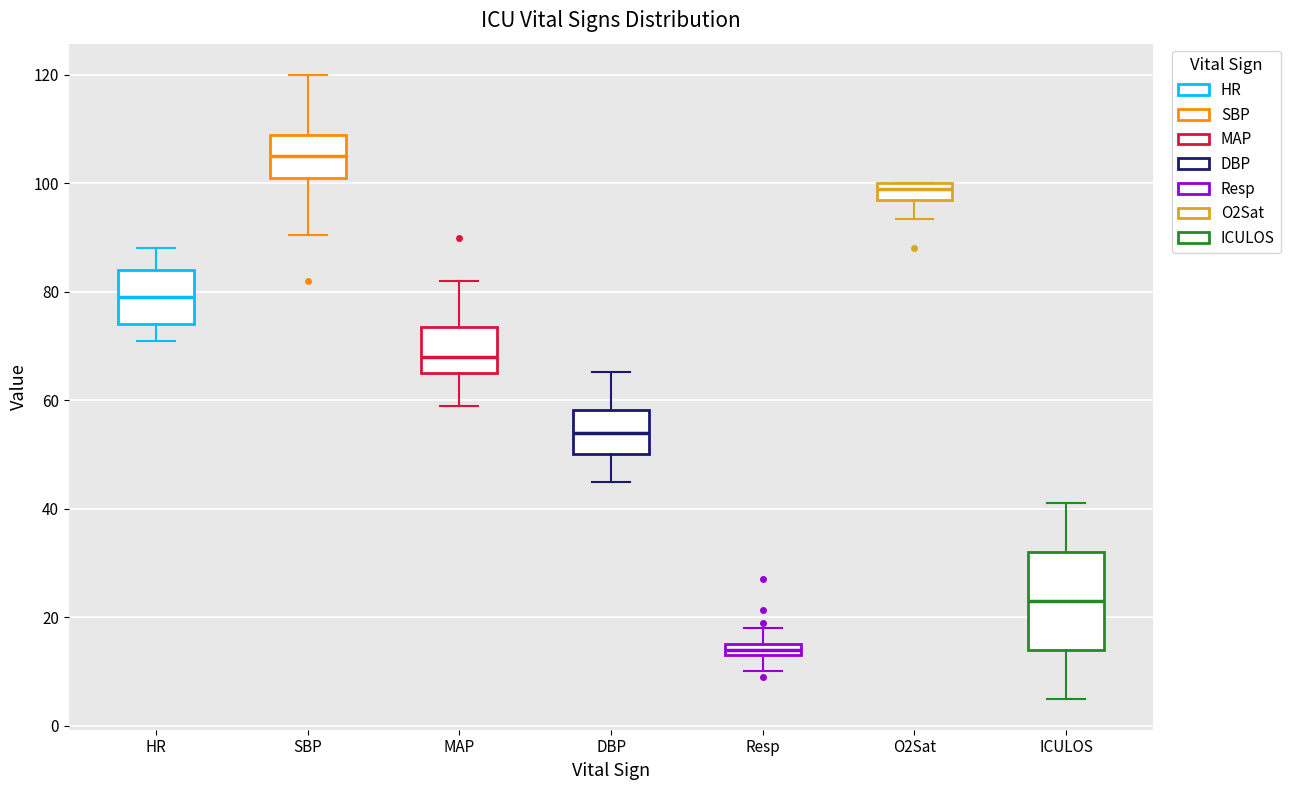

Which box's median line is the highest?

SBP